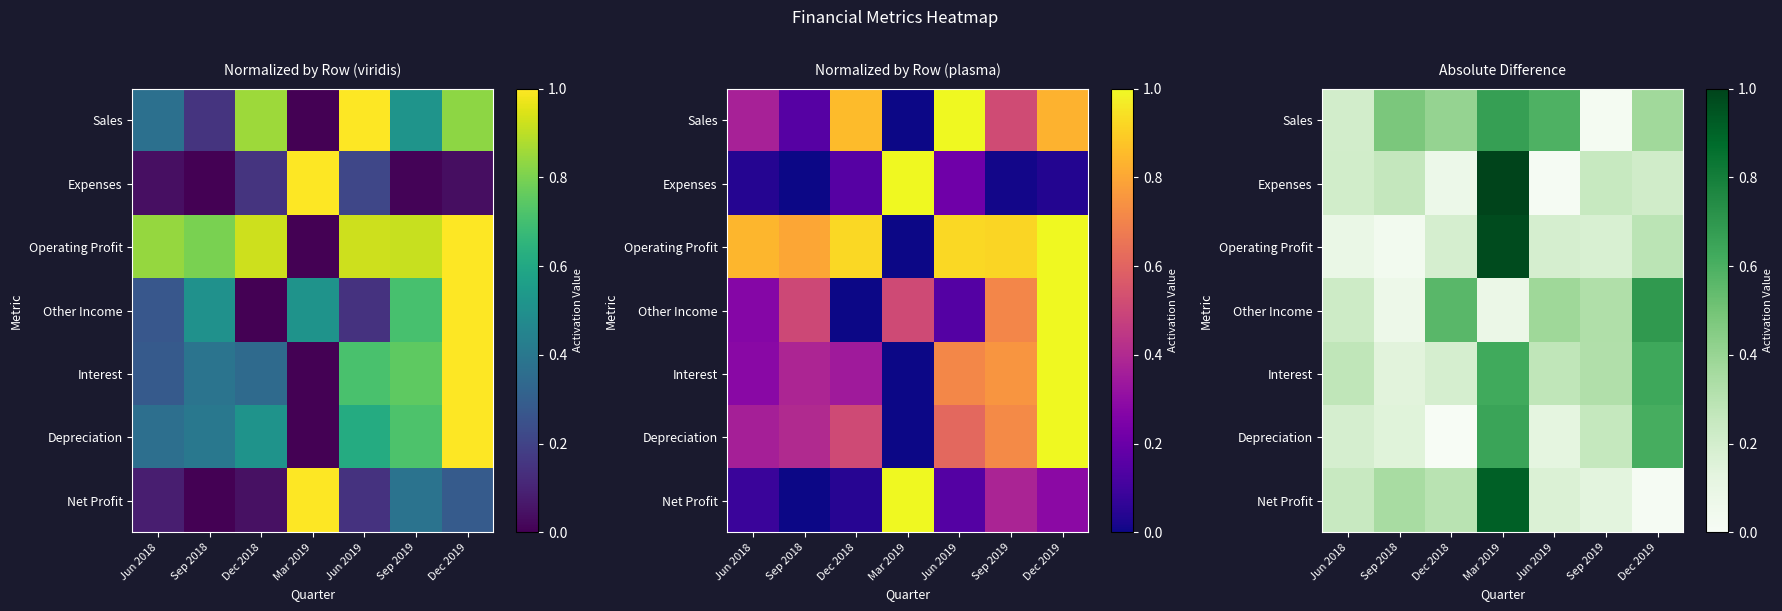

The value of Operating Profit at Dec 2018 is 0.2. True or false?

True